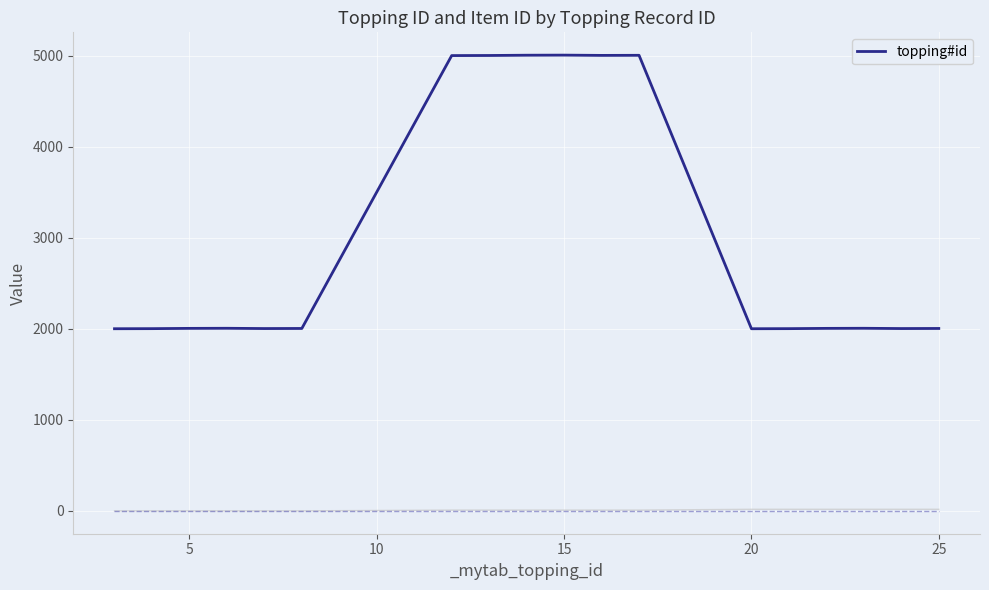

How many data points does each series have?

18